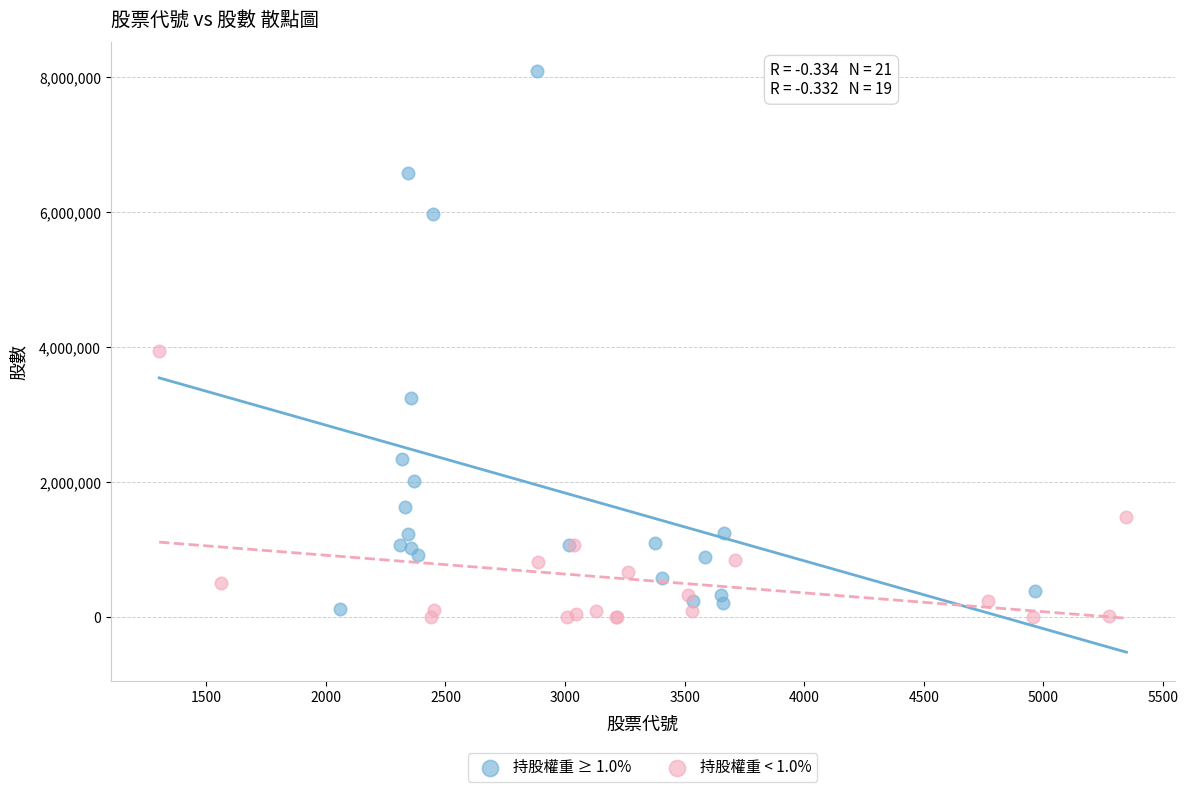

Which series reaches the maximum Y coordinate?

持股權重 ≥ 1.0%